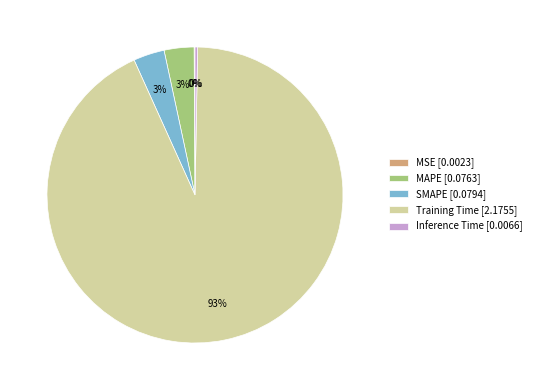

To the nearest percent, what portion does MAPE [0.0763] represent?

3%